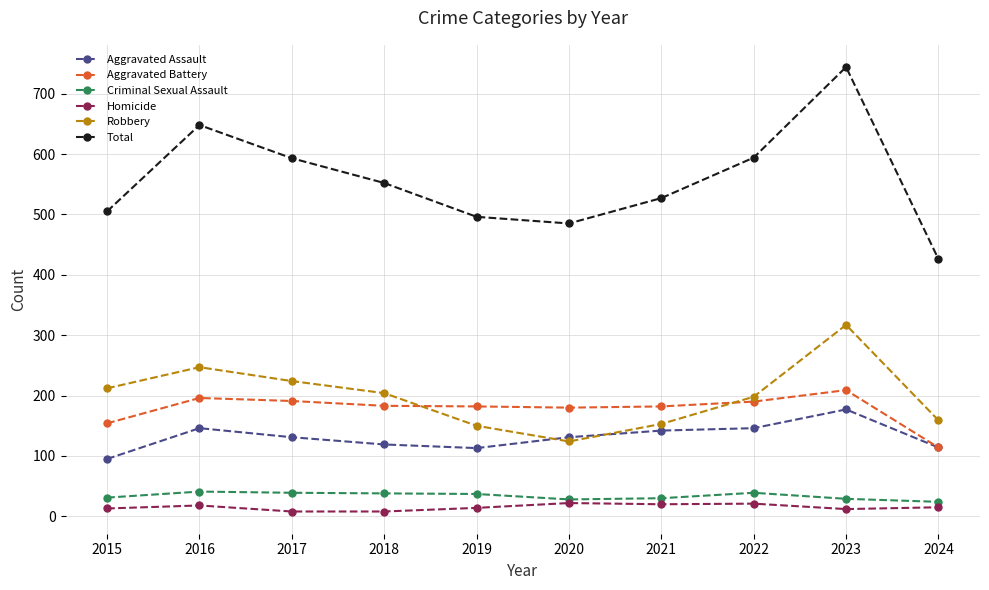

At 2015, list the series in order from largest to smallest.

Total, Robbery, Aggravated Battery, Aggravated Assault, Criminal Sexual Assault, Homicide